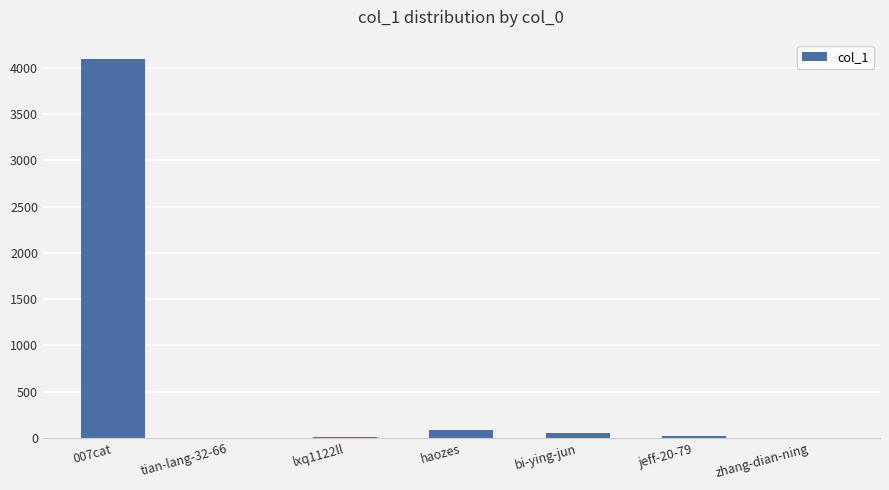

The chart shows a value of 23 at jeff-20-79. True or false?

True